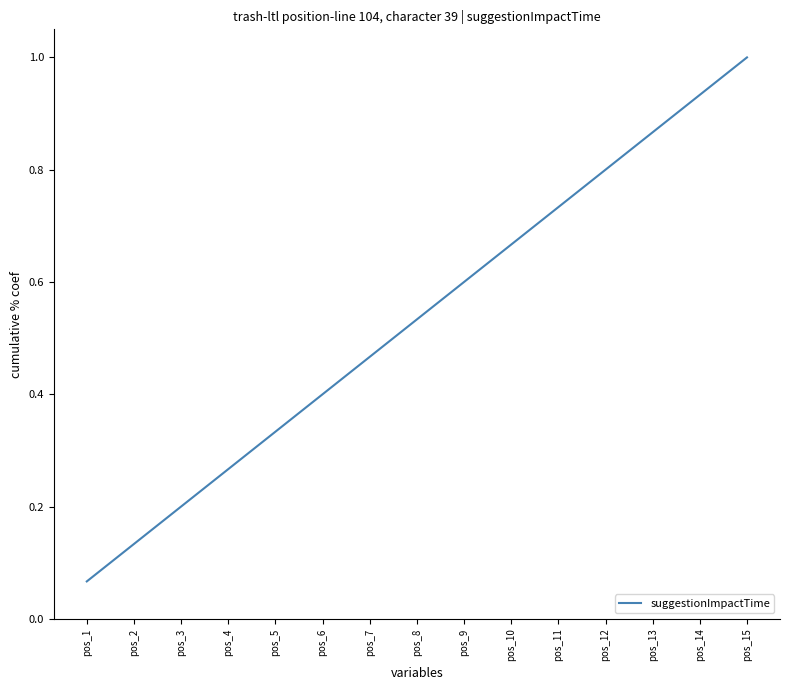

True or false: the data shows 0.3 at pos_3.

False